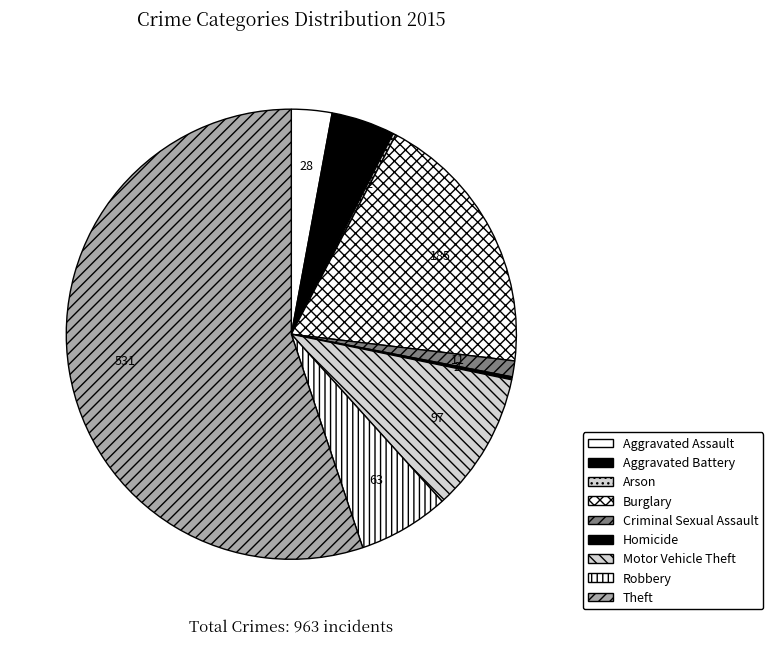

To the nearest percent, what percentage of the pie is Criminal Sexual Assault?

1%